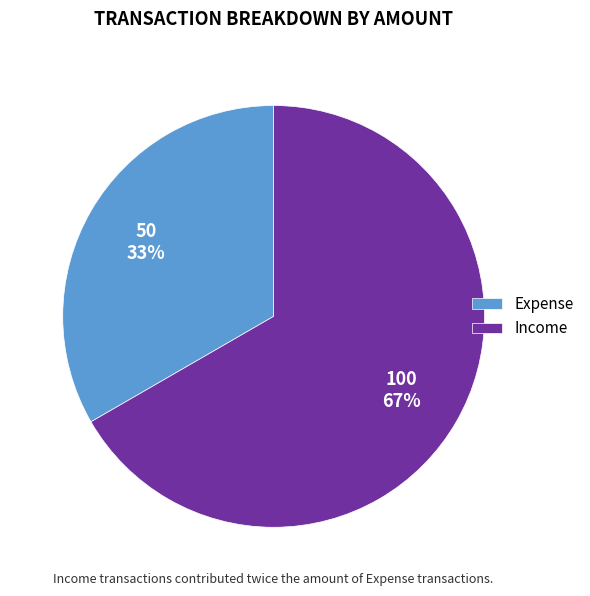

Between Income and Expense, which is larger?

Income